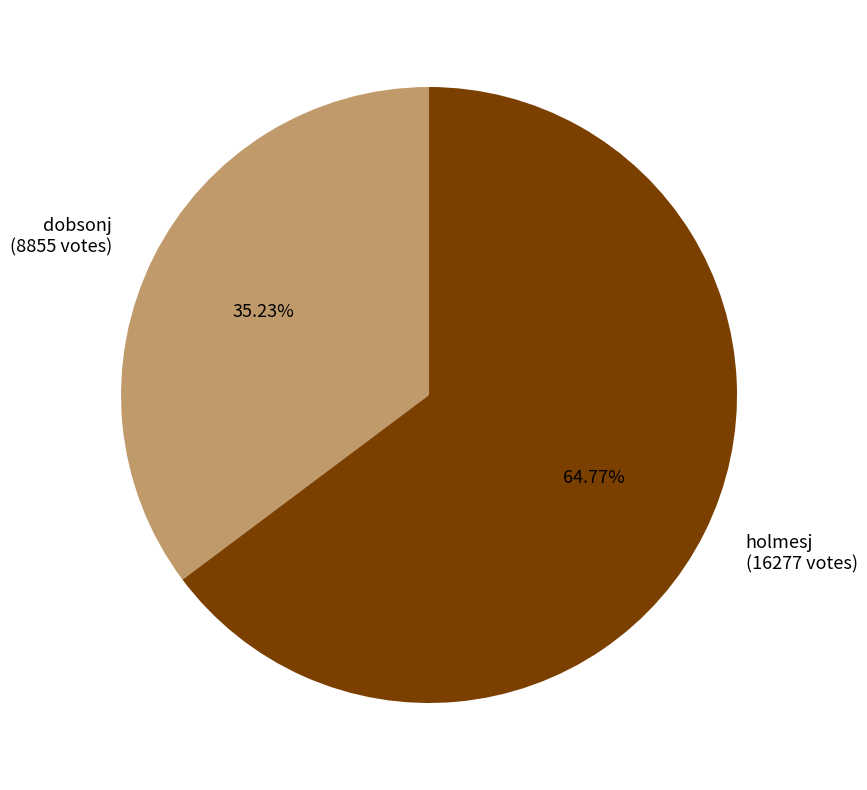

What percentage is the dobsonj slice, to the nearest percent?

35%